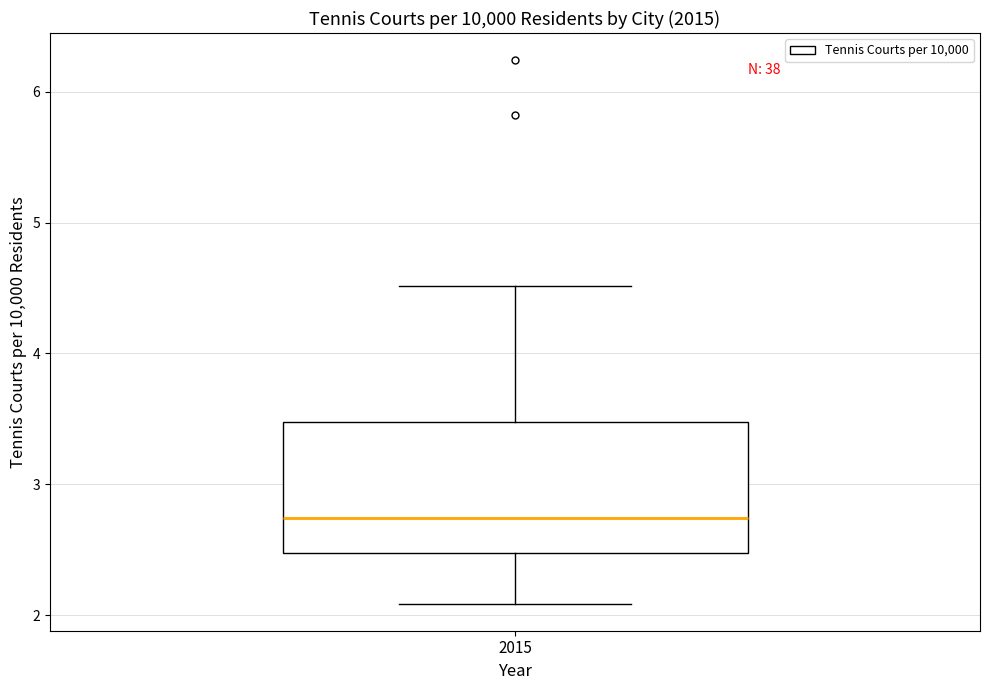

Transcribe this box plot: give where the median line is, the range the box spans, and where the two whiskers end, as read against the y-axis. The values are not printed on the chart, so give them approximately, as read against the axis.

median 2.7, box 2.5 to 3.5, whiskers 2.1 to 4.5